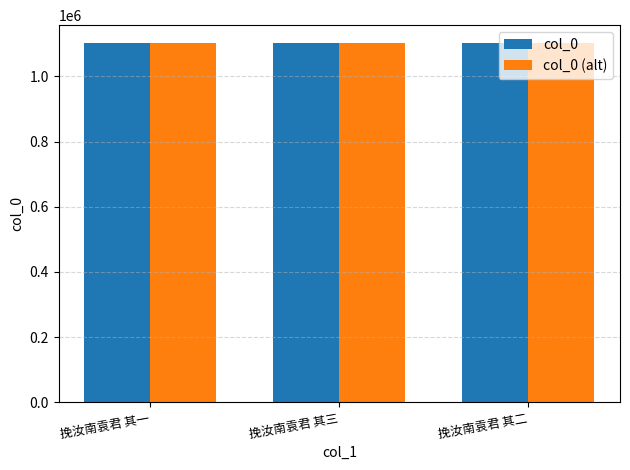

What is the greatest value displayed?

1101859